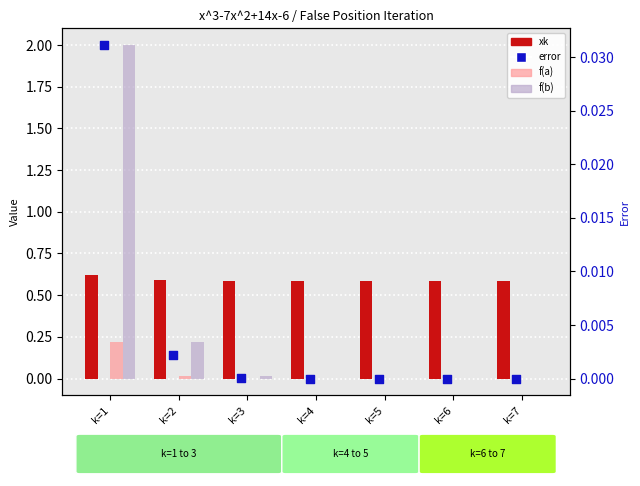

Which series reaches the minimum Y coordinate?

f(a)